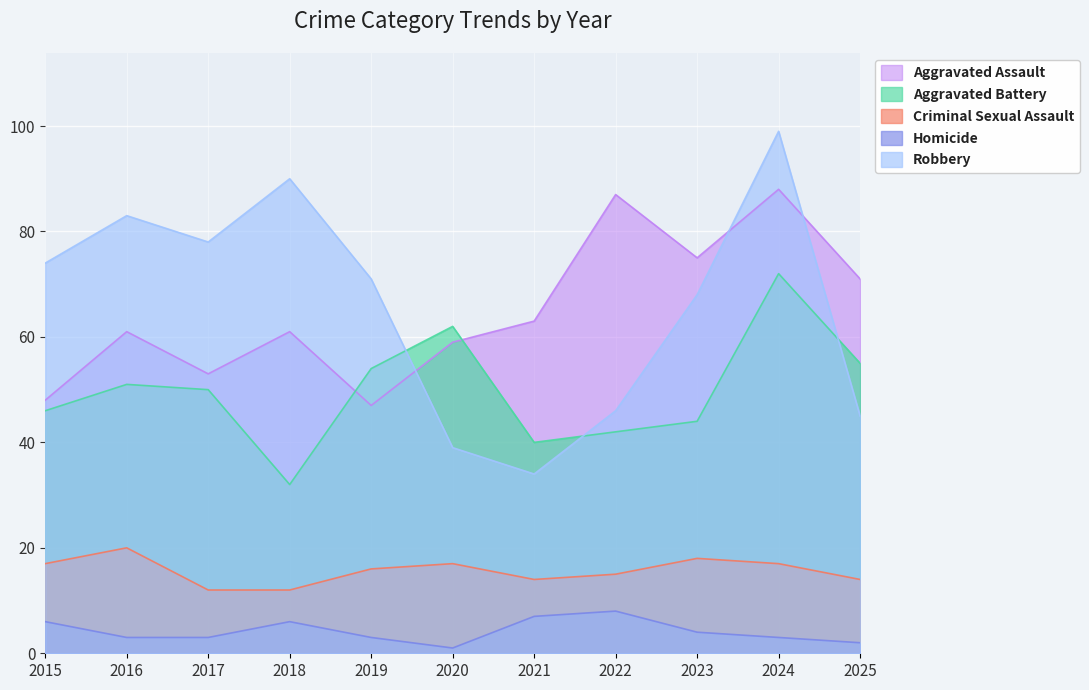

Which category has the highest value across all series?

2024